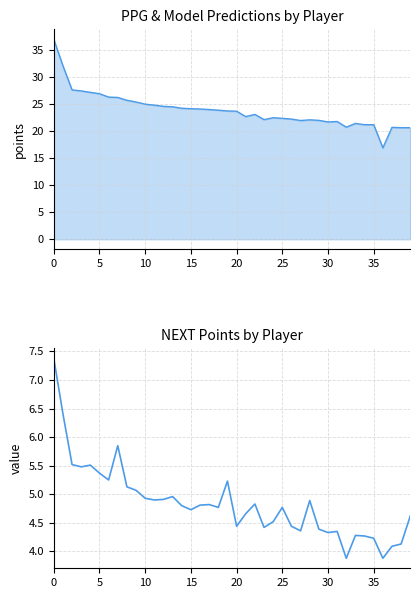

What value does the PPG series have at 21?

22.6